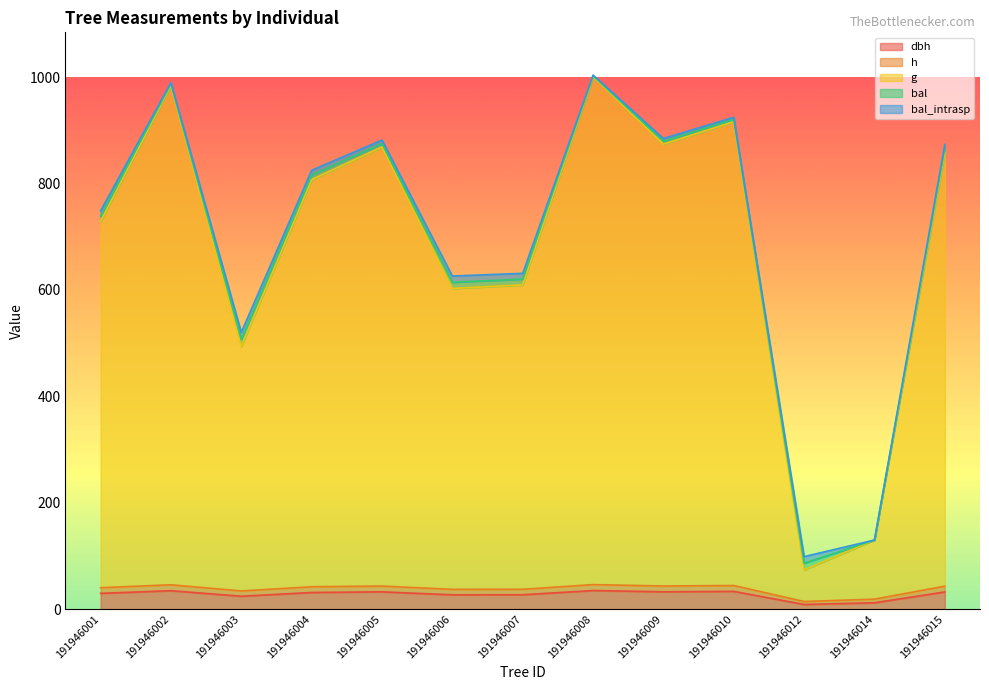

Where does the dbh series first go above 31?

191946002